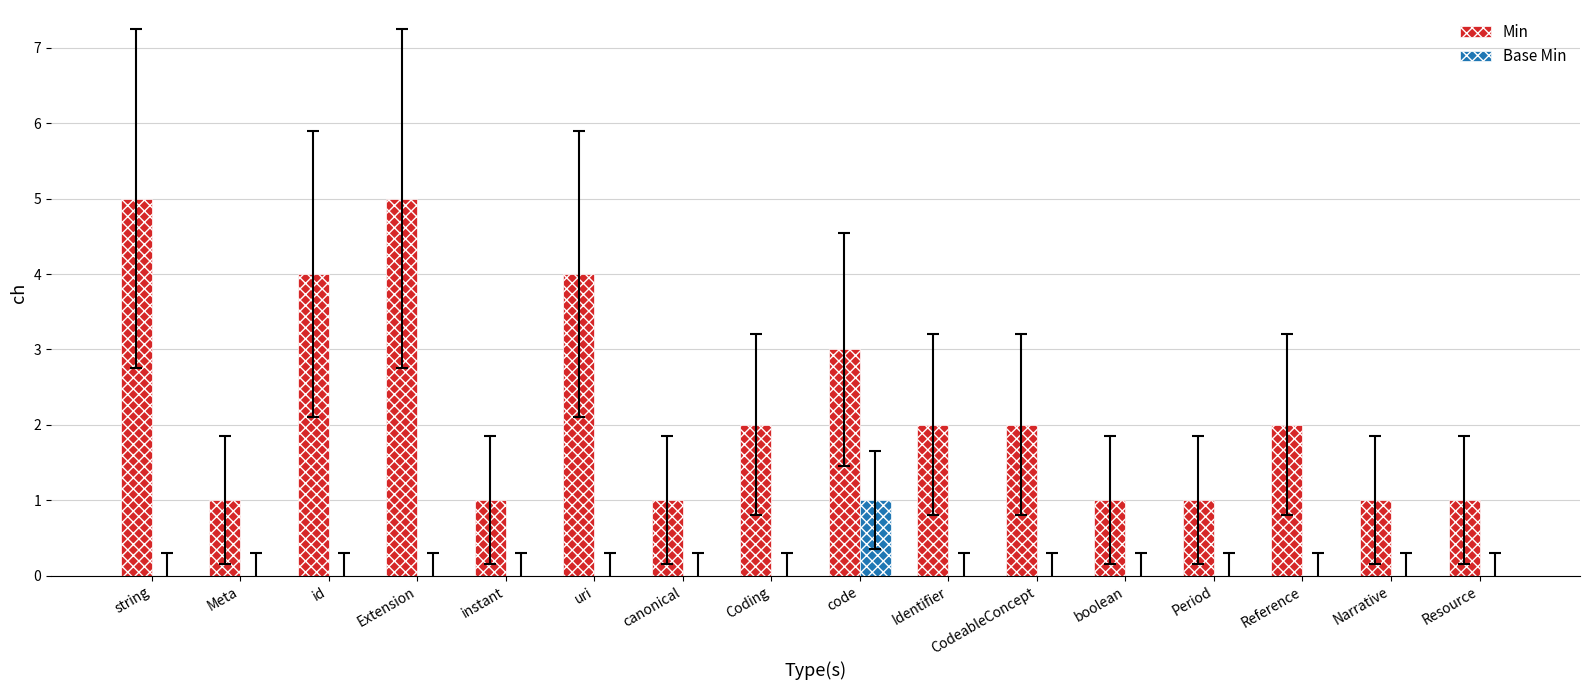

What is the maximum value for Min?

5